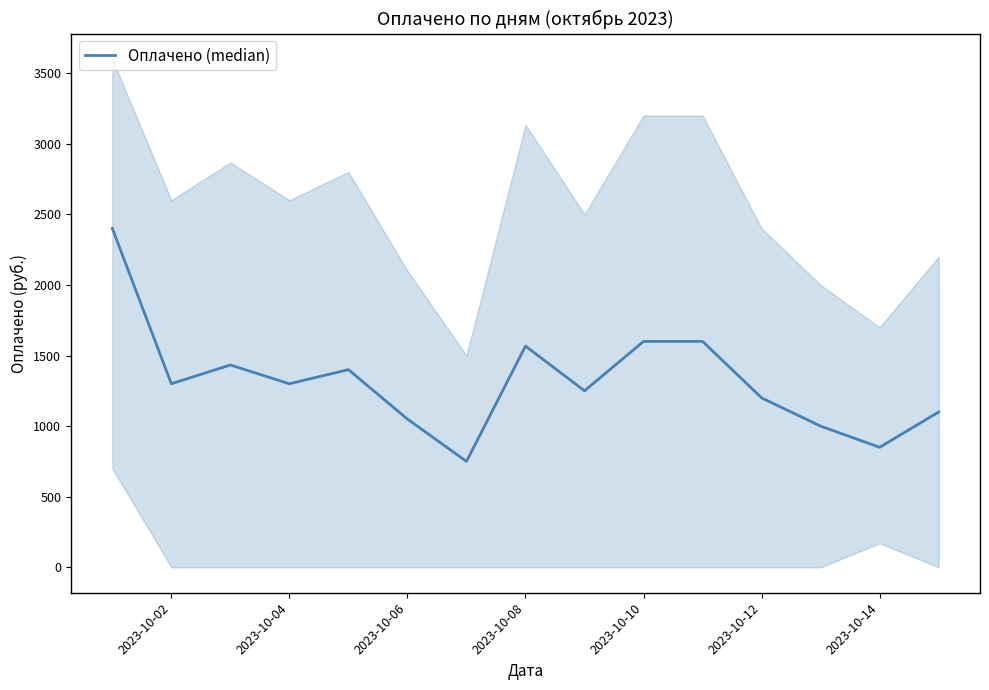

Is it true that the value at 2023-10-12 is 344?

False